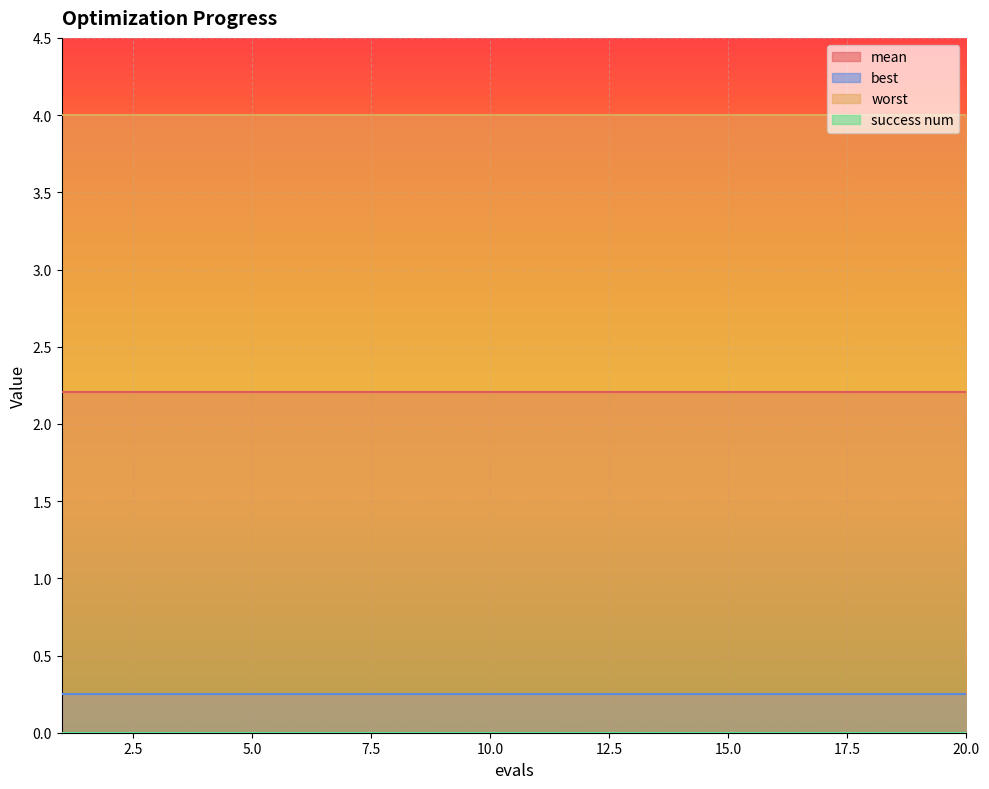

List the labels in order of success num value, largest first.

1, 2, 3, 4, 5, 6, 7, 8, 9, 10, 11, 12, 13, 14, 15, 16, 17, 18, 19, 20